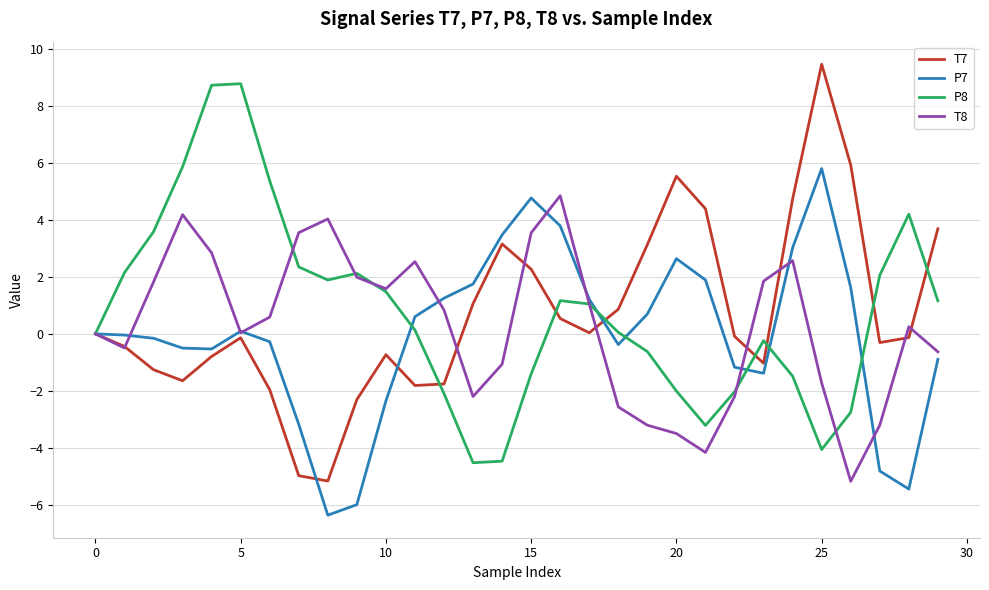

What is the minimum value for P8?

-4.5